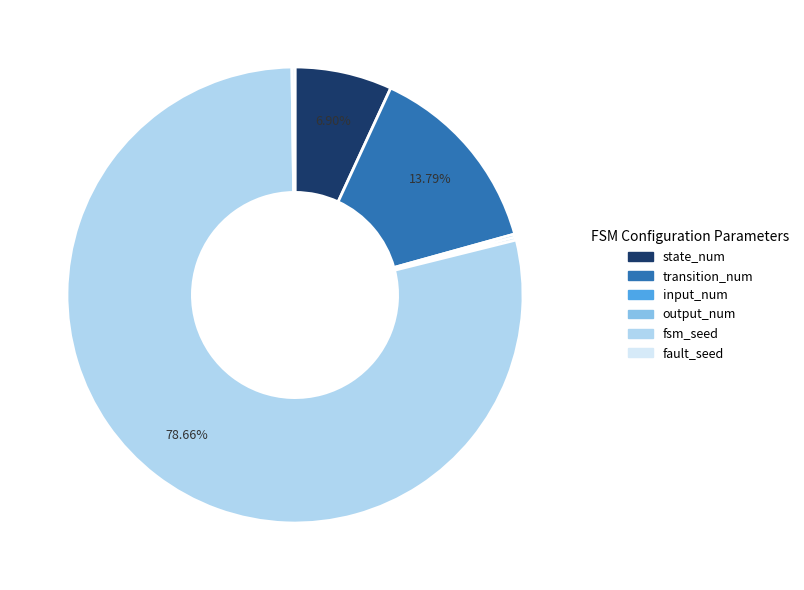

Which slice represents more than half of the pie?

fsm_seed